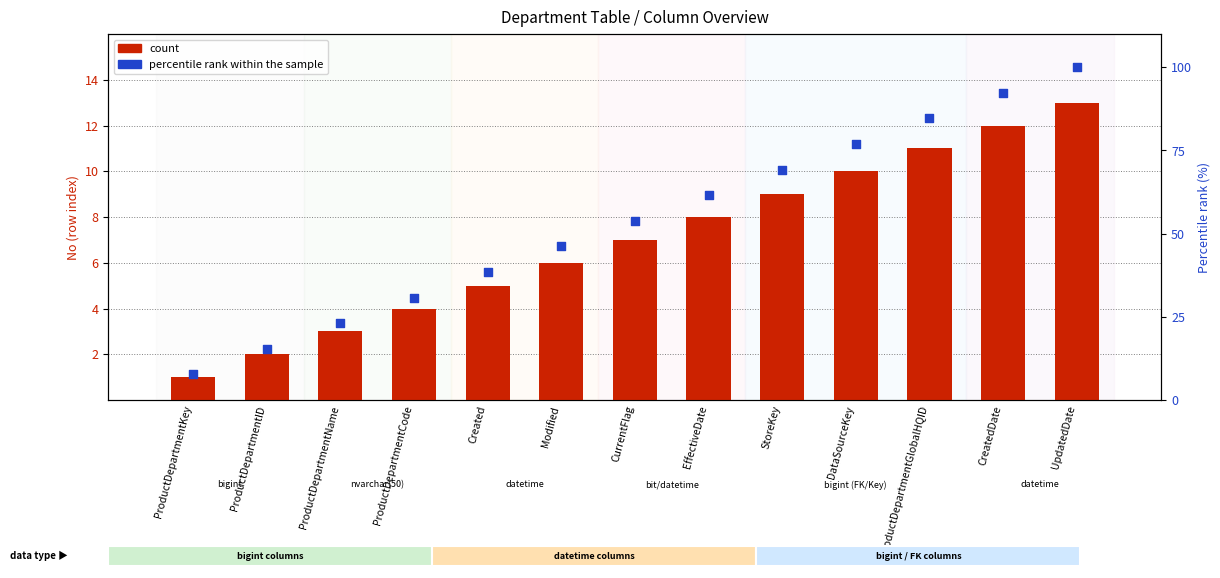

Which series has the widest spread of Y values?

percentile rank within the sample